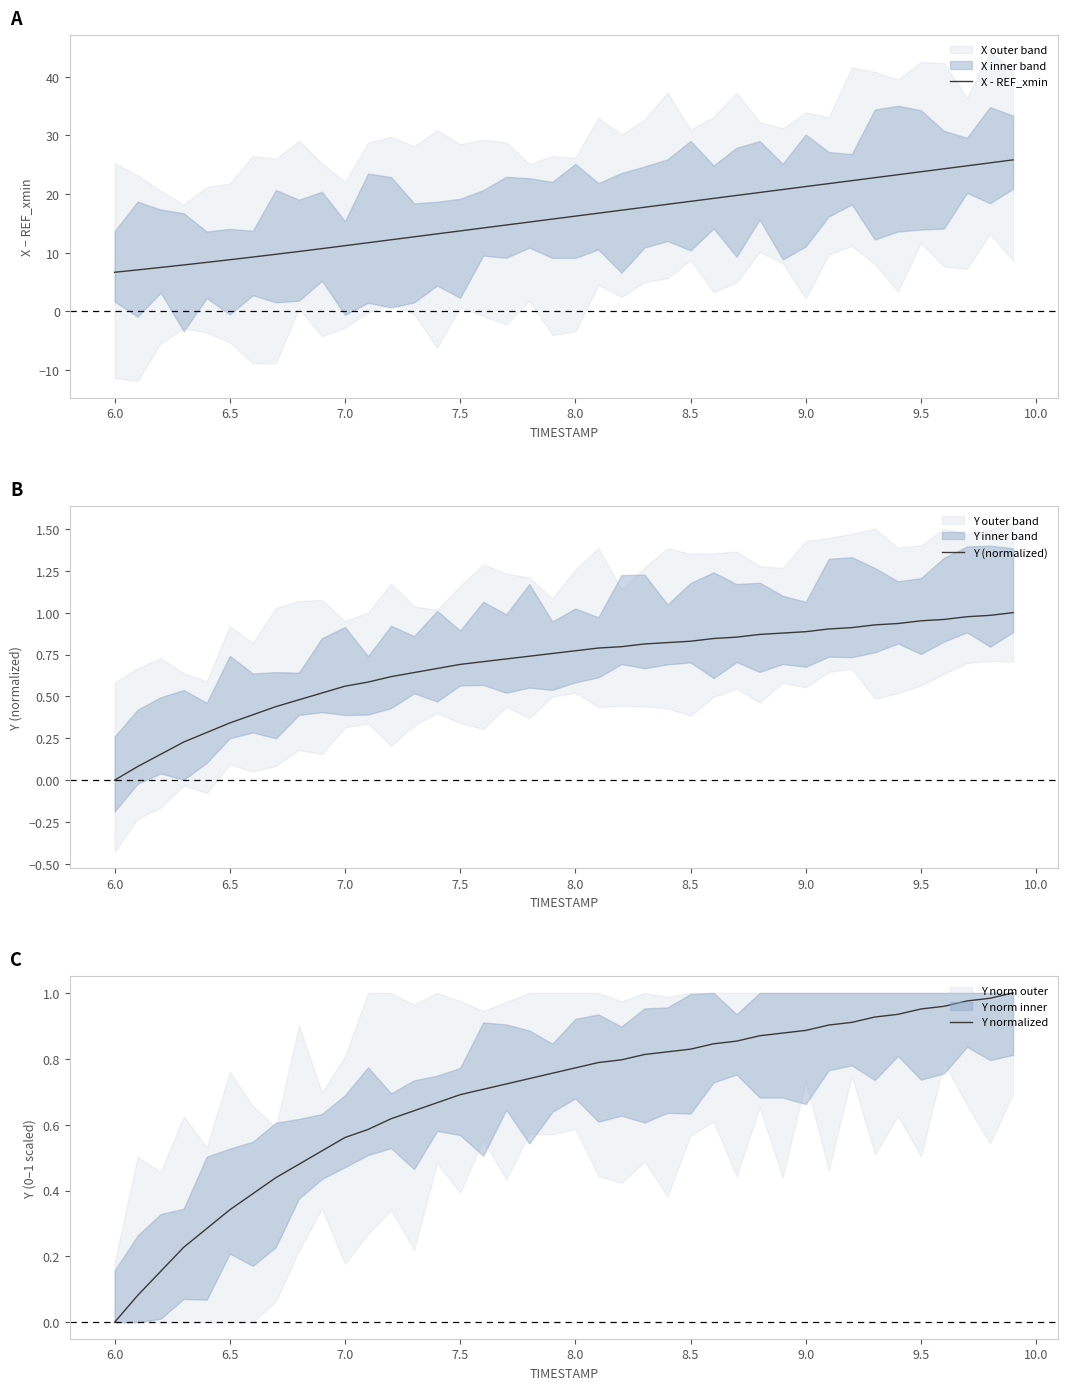

At how many categories does at least one series exceed 22?

8